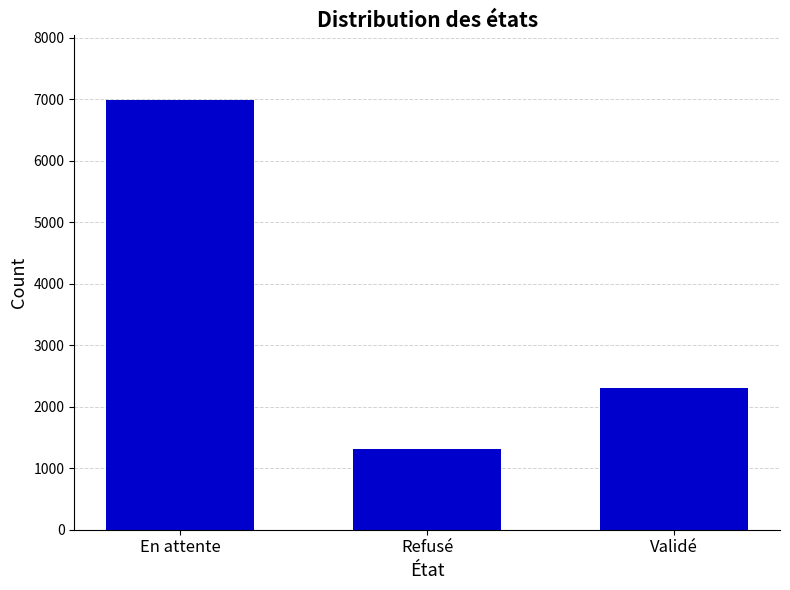

Where does the data first go above 2302?

En attente